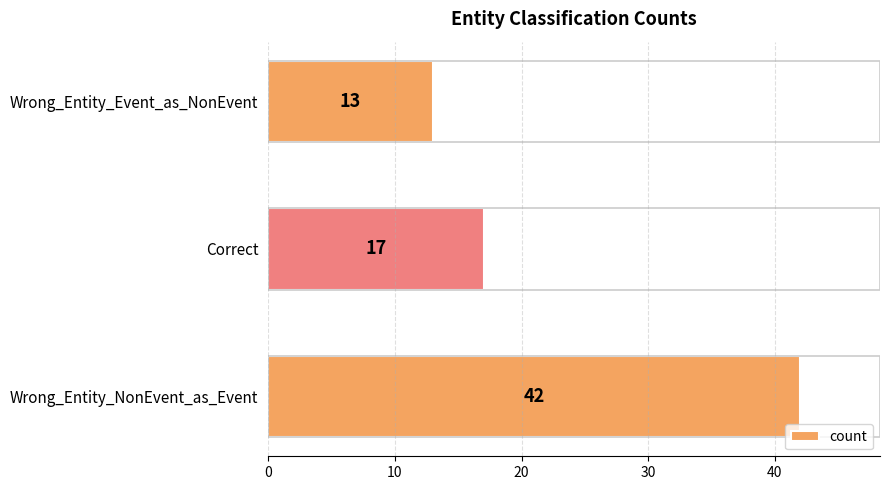

Which has a higher value, Wrong_Entity_NonEvent_as_Event or Correct?

Wrong_Entity_NonEvent_as_Event